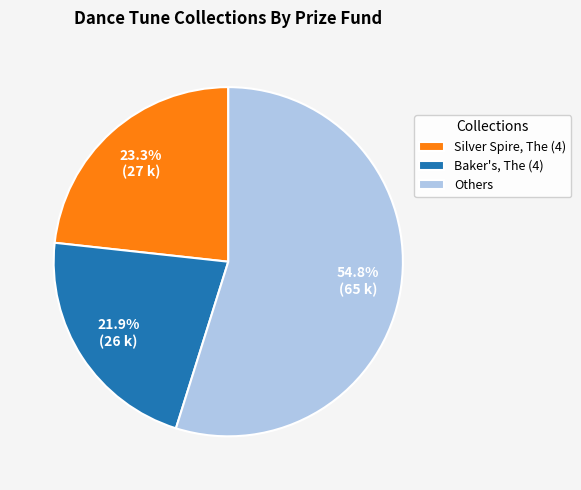

To the nearest percent, what is the average slice percentage?

33%